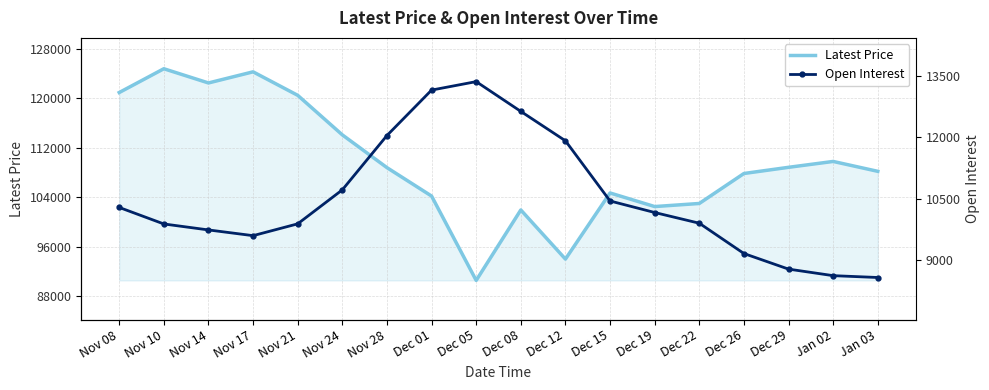

Reading left to right, list all the values displayed in this chart.

Latest Price: 120950	124800	122500	124300	120500	114100	108800	104200	90550	101950	94000	104700	102500	103000	107850	108850	109800	108200
Open Interest: 10288	9884	9738	9598	9887	10718	12046	13157	13364	12636	11917	10446	10164	9902	9161	8780	8620	8575